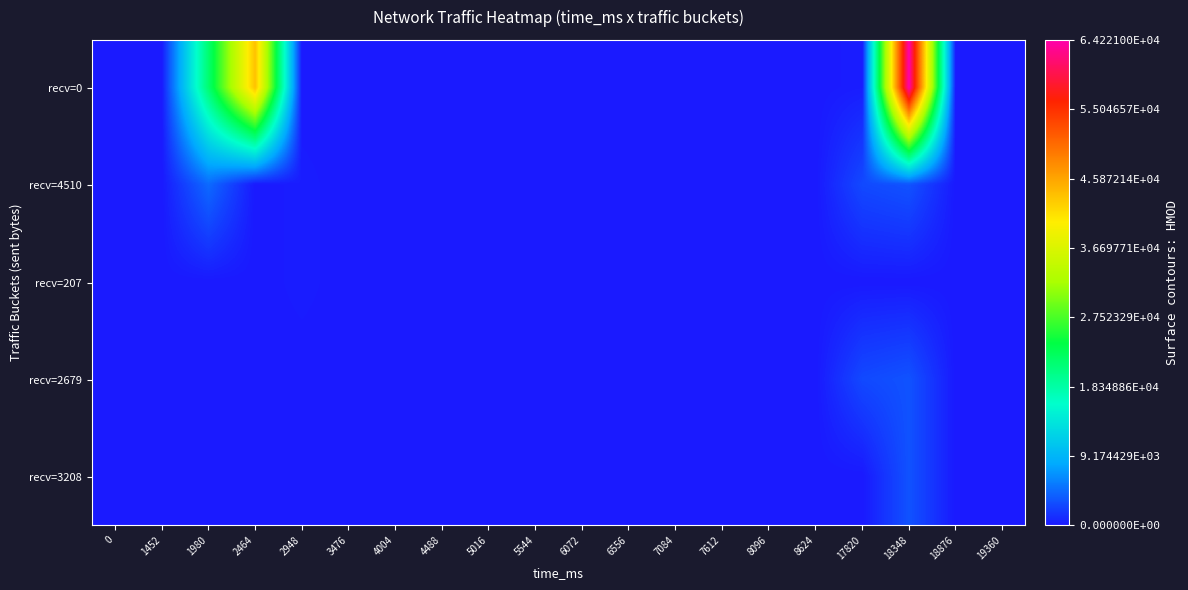

Which category has the highest value across all series?

18348